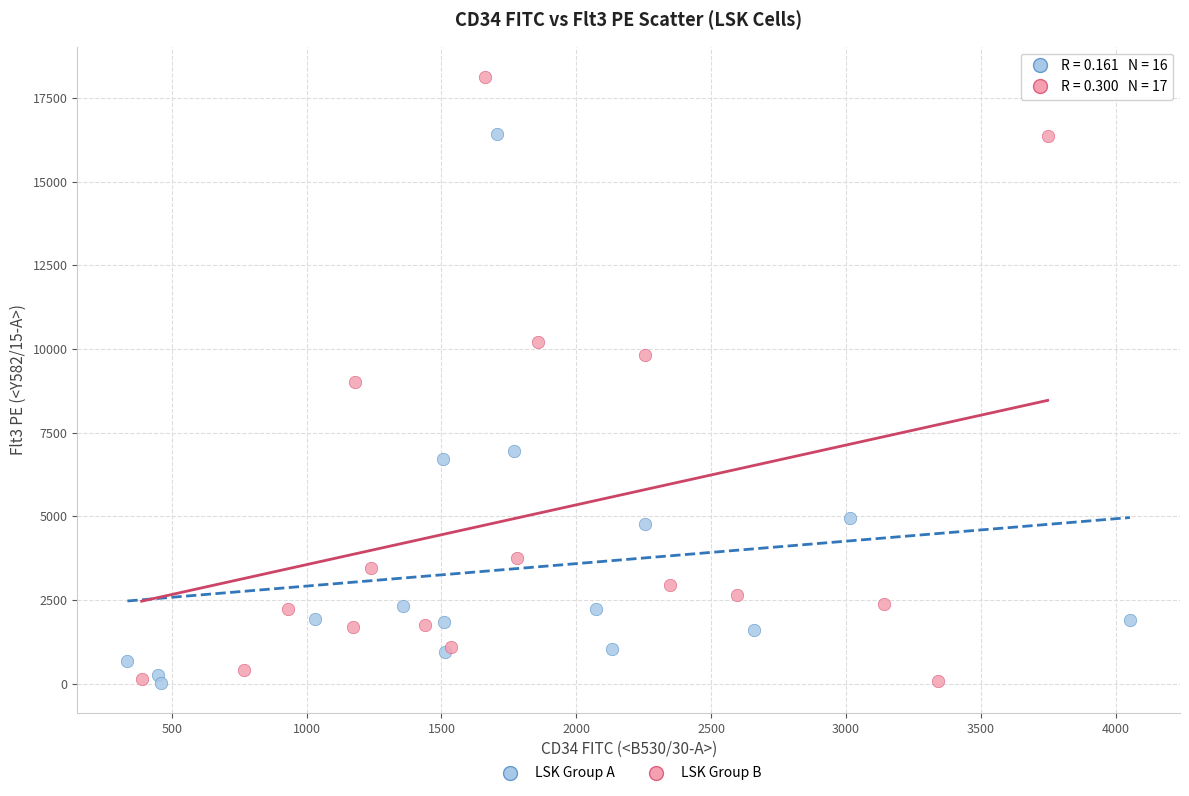

Which series reaches the maximum Y coordinate?

LSK Group B